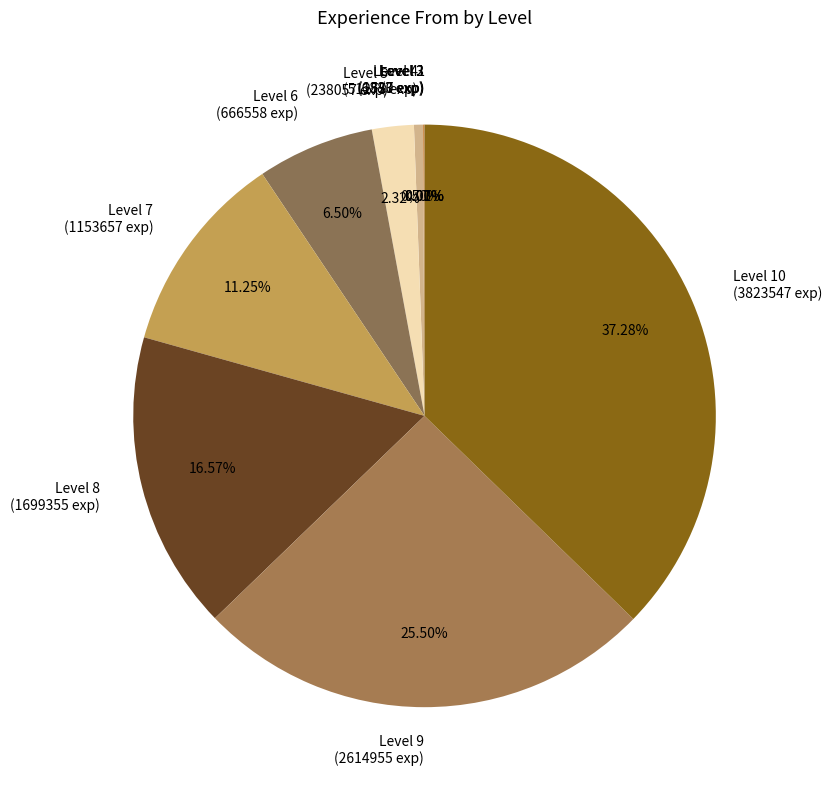

Approximately how many times larger is the value at Level 5 compared to Level 6?

0.4